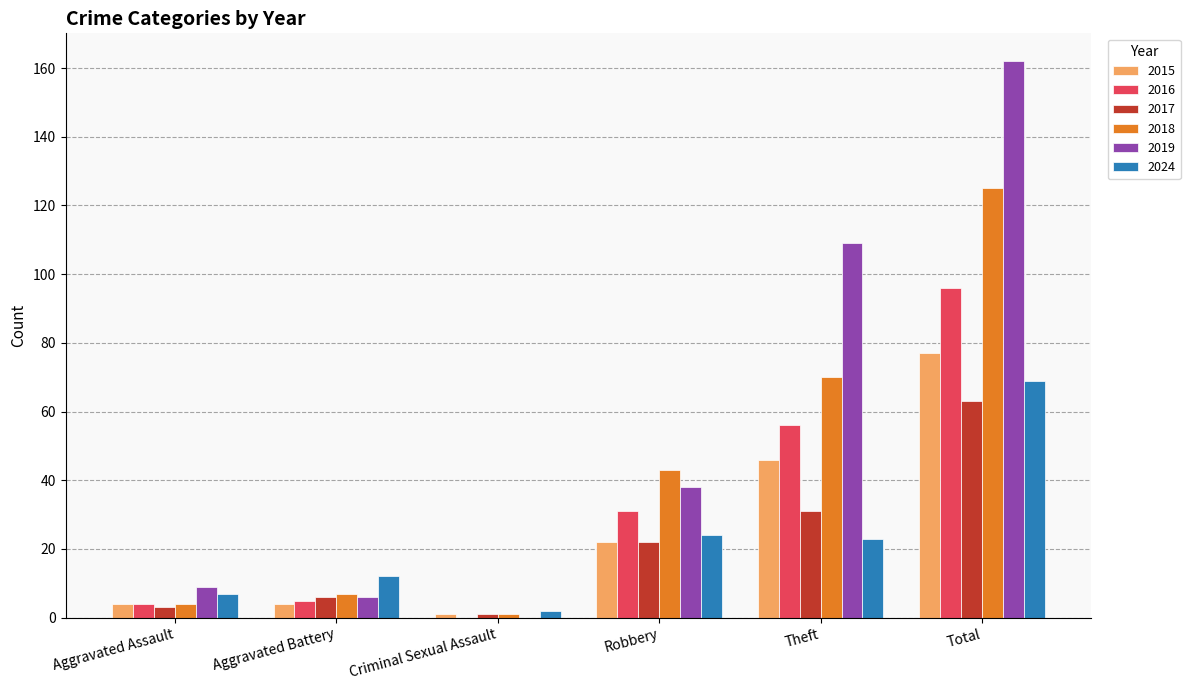

What is the sum of all 2015 values?

154